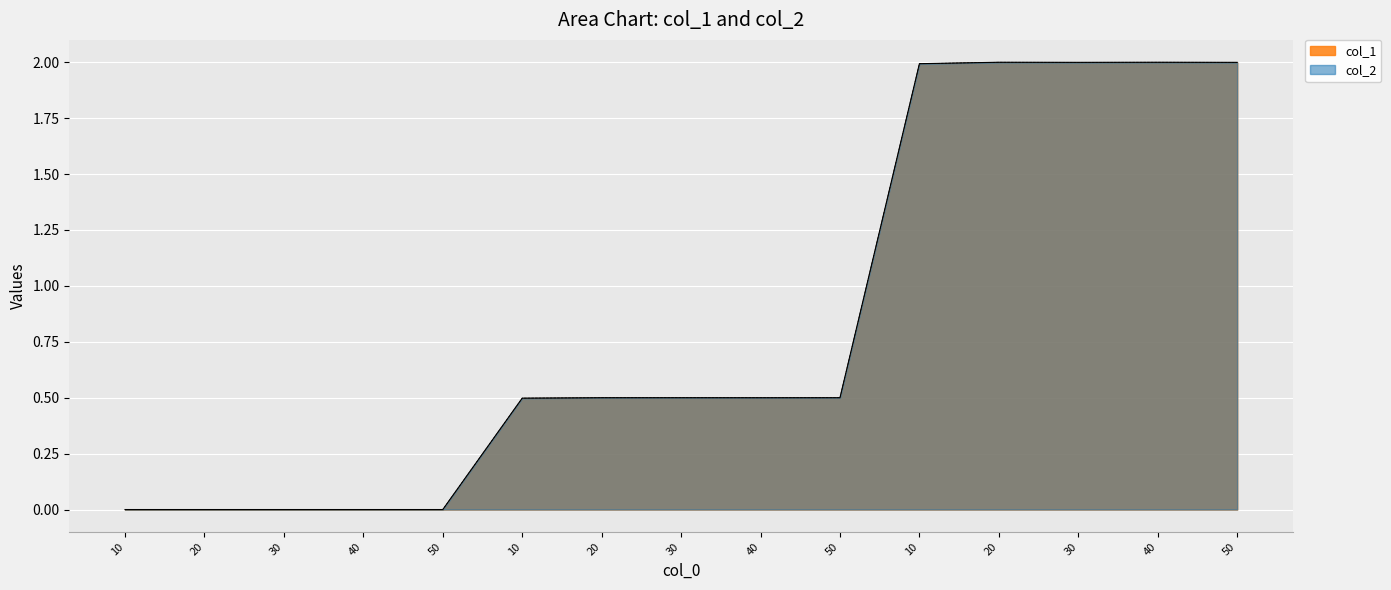

At which category is the sum across all series the highest?

20